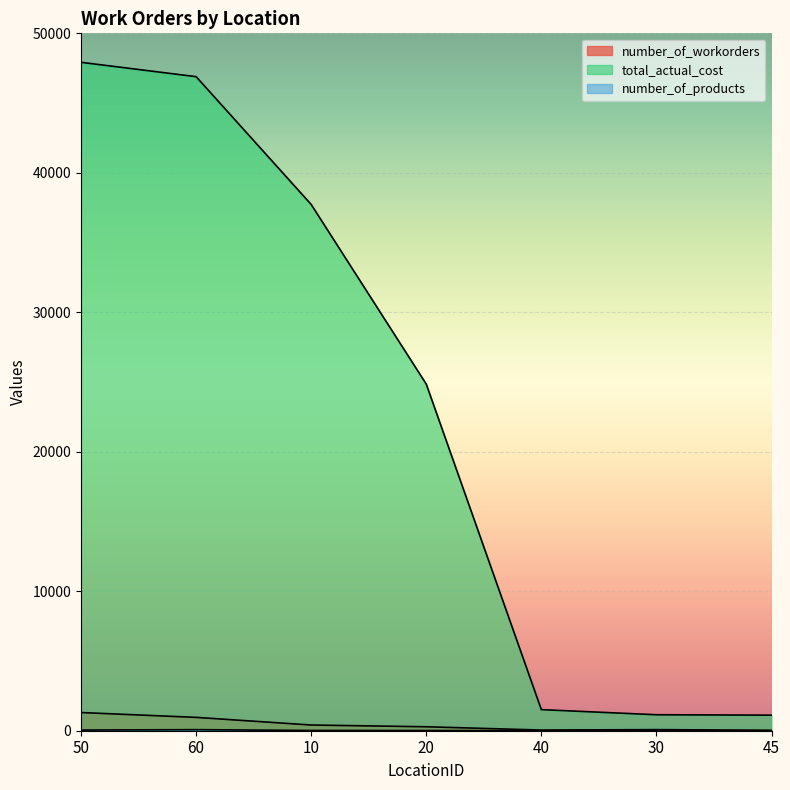

How many data points does each series have?

7